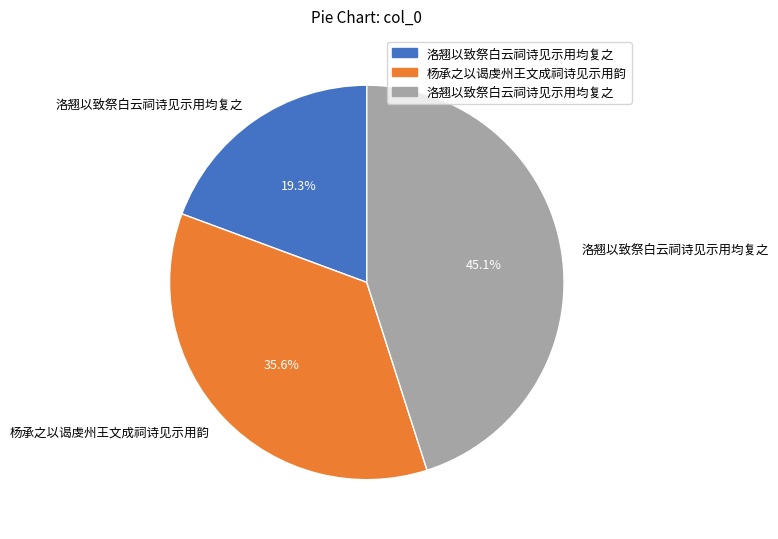

How many segments does this pie chart have?

3